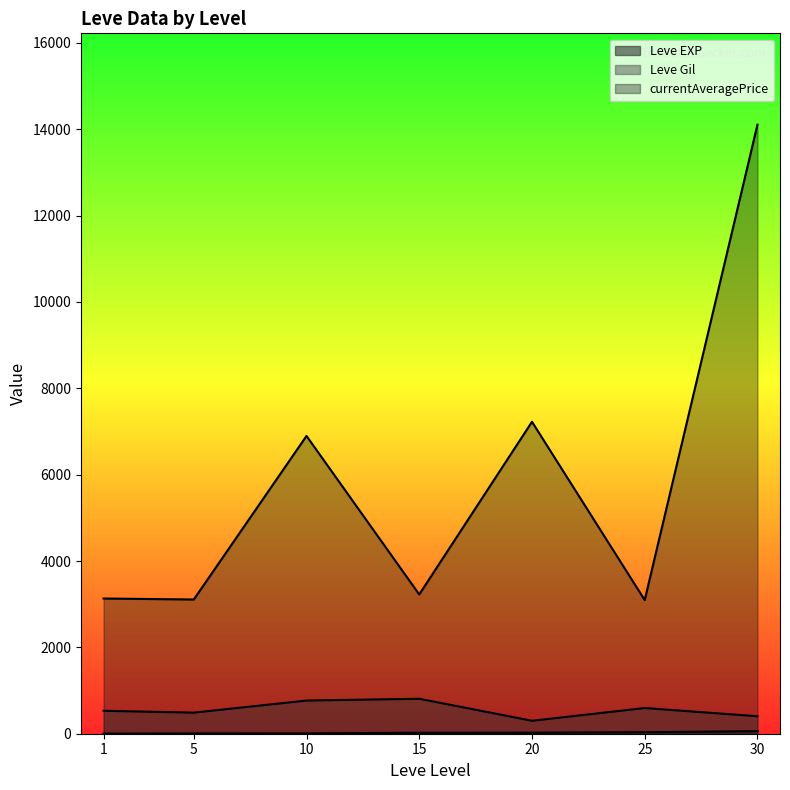

How many lines are shown in the chart?

3